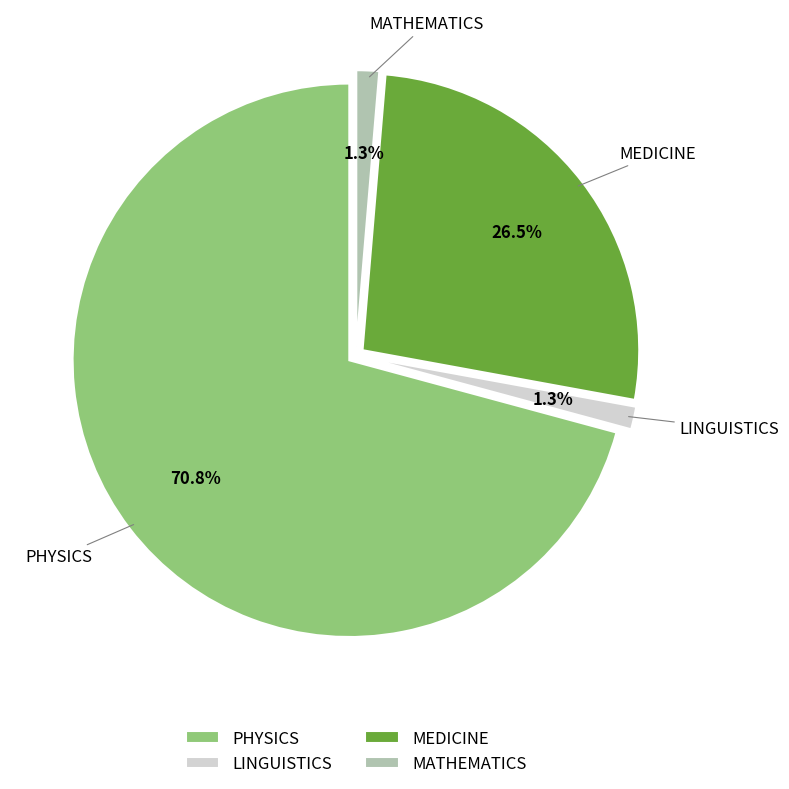

What percentage is NOT represented by LINGUISTICS?

98.7%